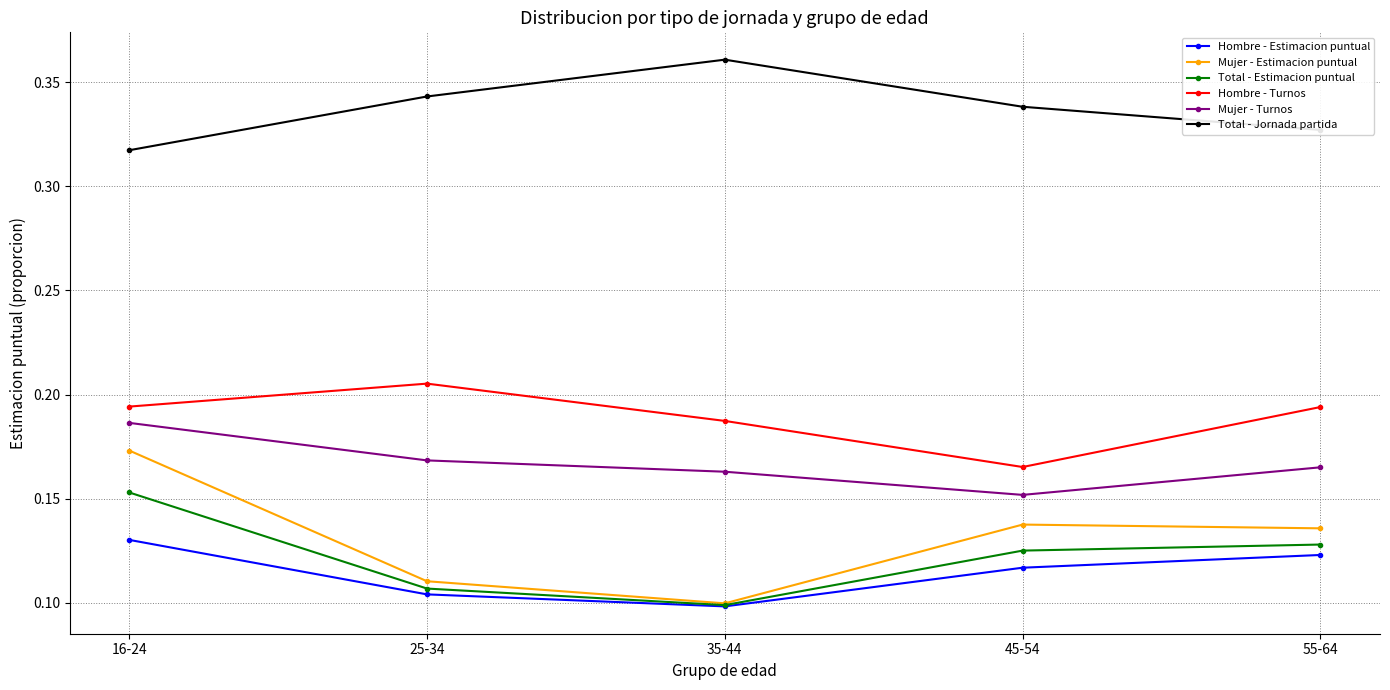

Where is the first local maximum for Hombre - Turnos?

25-34